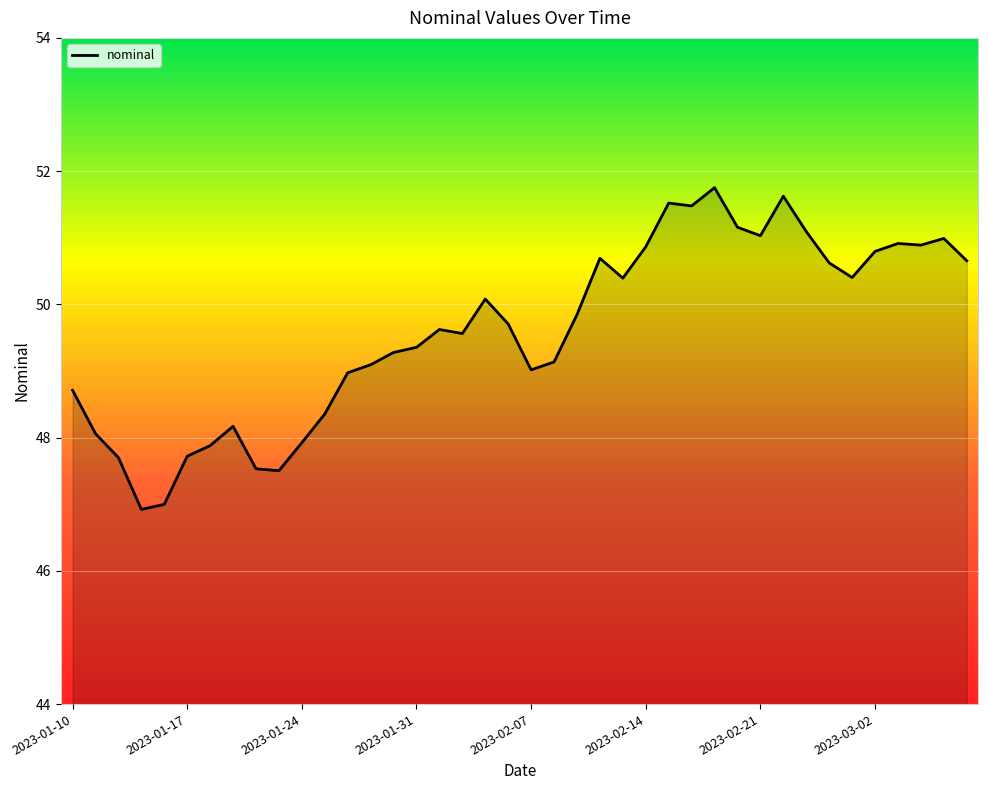

The chart shows a value of 51.8 at 2023-02-17. True or false?

True